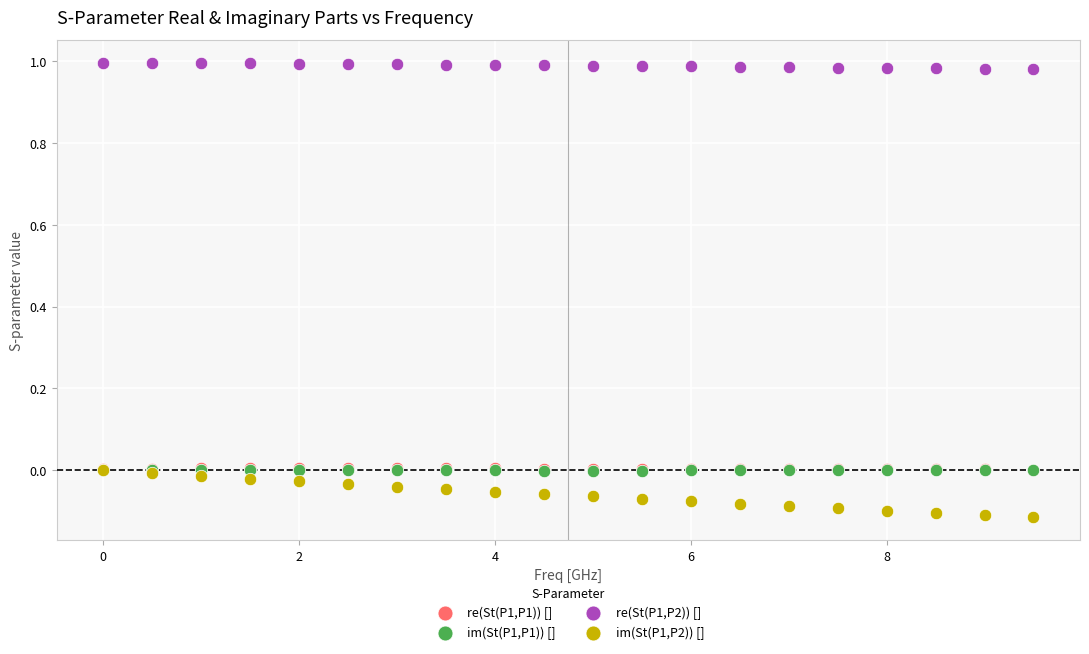

What are all the series names shown in the legend?

re(St(P1,P1)) [], im(St(P1,P1)) [], re(St(P1,P2)) [], im(St(P1,P2)) []